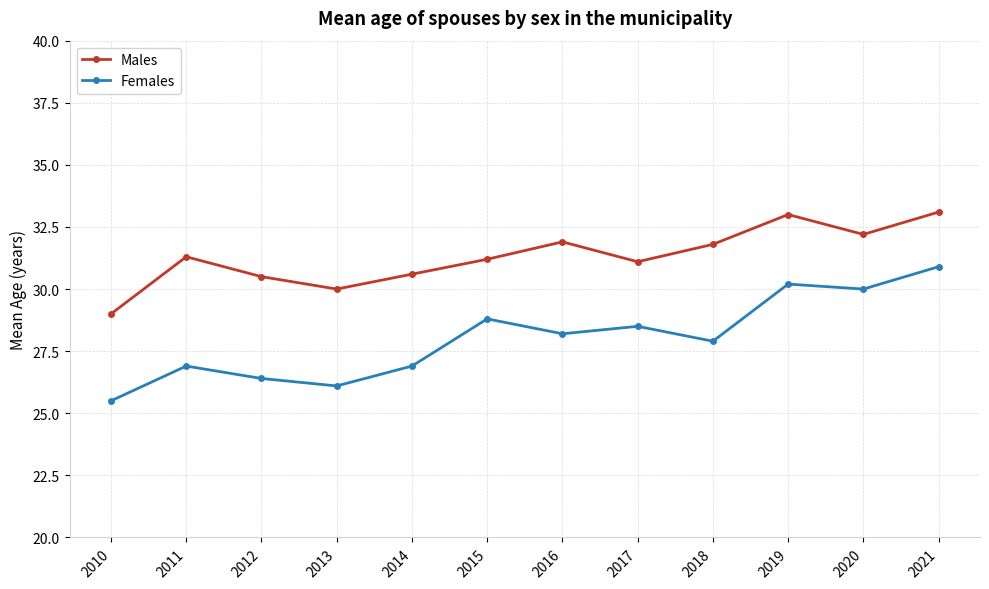

Rank the series by their average value, from lowest to highest.

Females, Males